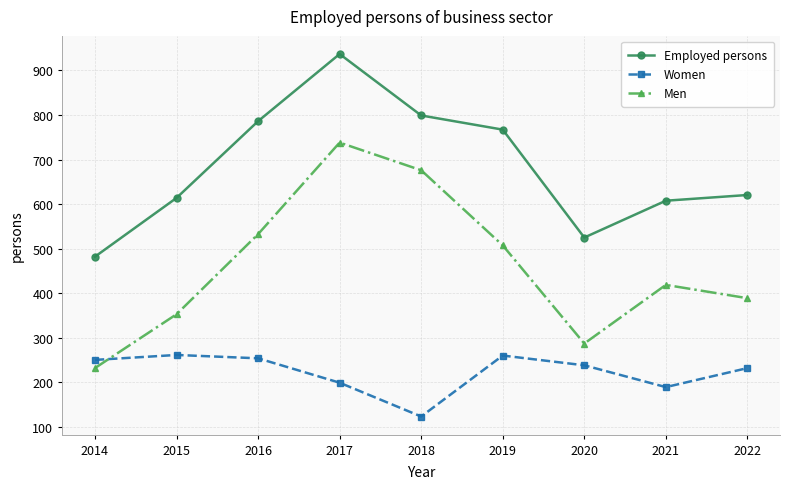

Which category has the lowest value in the Men series?

2014